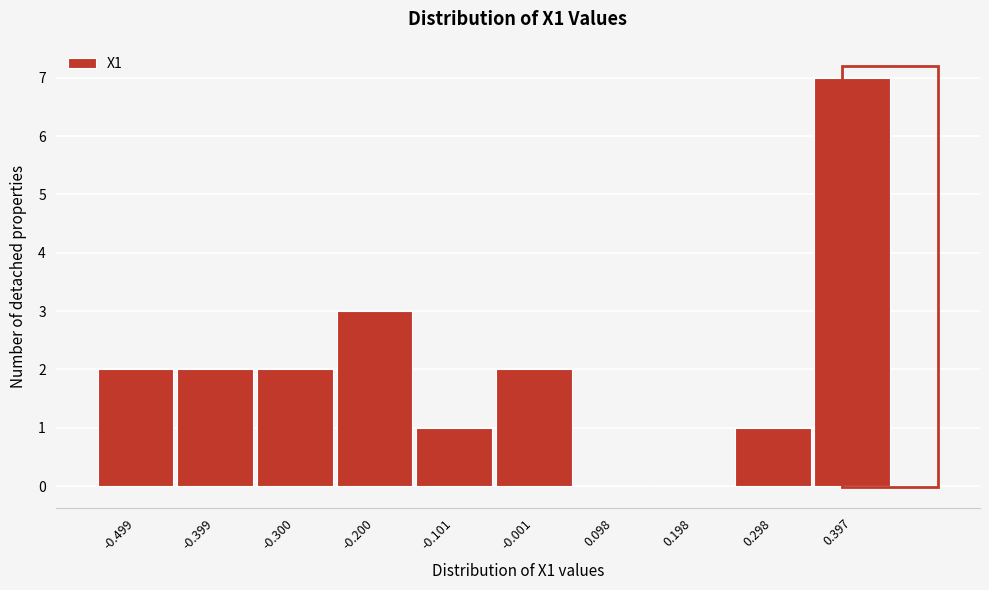

Reading left to right, what are all the values shown in this chart?

-0.499=2	-0.399=2	-0.300=2	-0.200=3	-0.101=1	-0.001=2	0.098=0	0.198=0	0.298=1	0.397=7